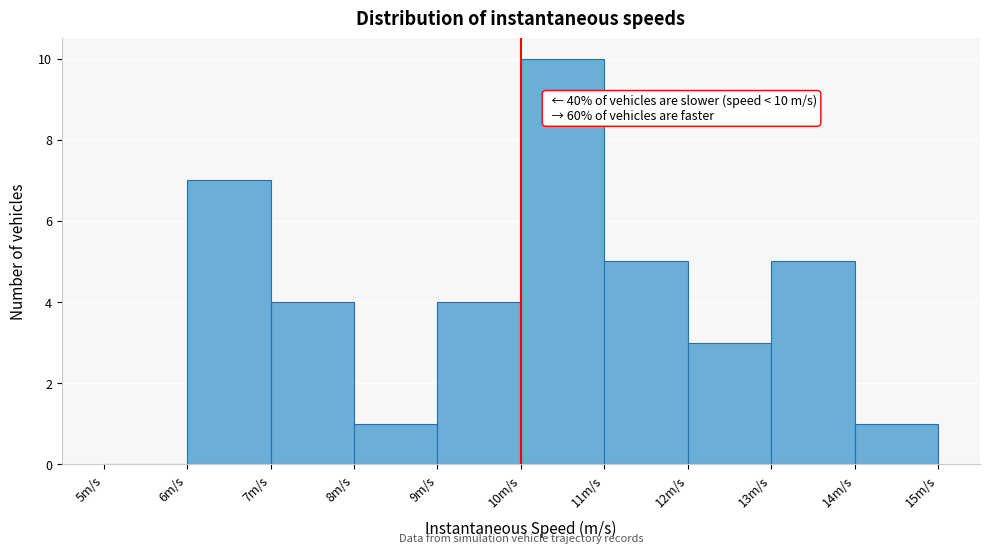

Over which range of the x-axis is the bar tallest?

10 to 11